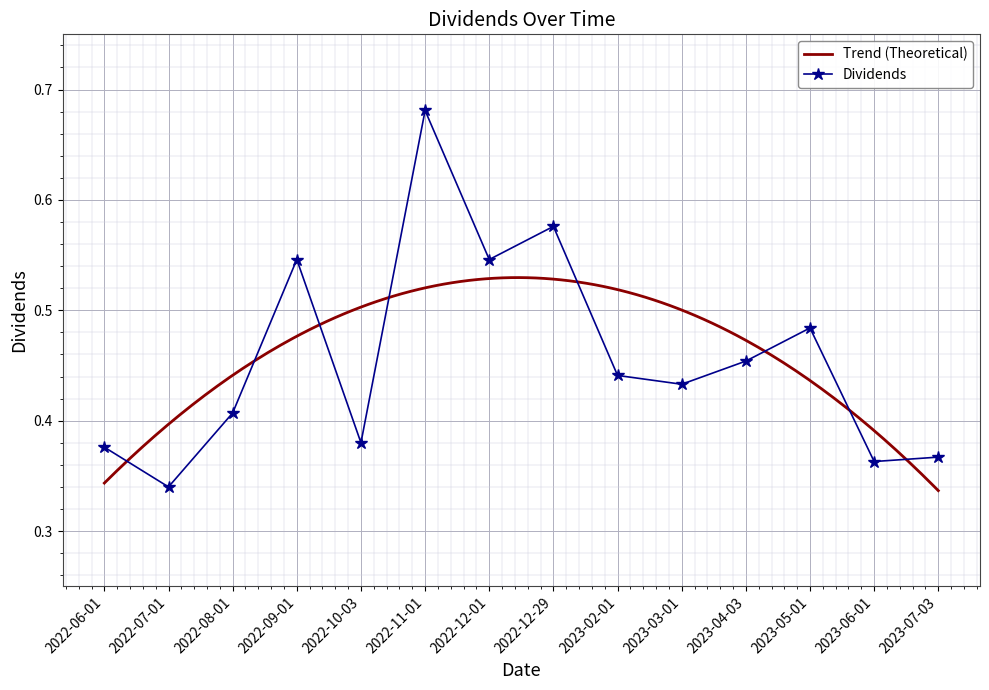

Rank the categories by value from highest to lowest.

2022-11-01, 2022-12-29, 2022-09-01, 2022-12-01, 2023-05-01, 2023-04-03, 2023-02-01, 2023-03-01, 2022-08-01, 2022-10-03, 2022-06-01, 2023-07-03, 2023-06-01, 2022-07-01